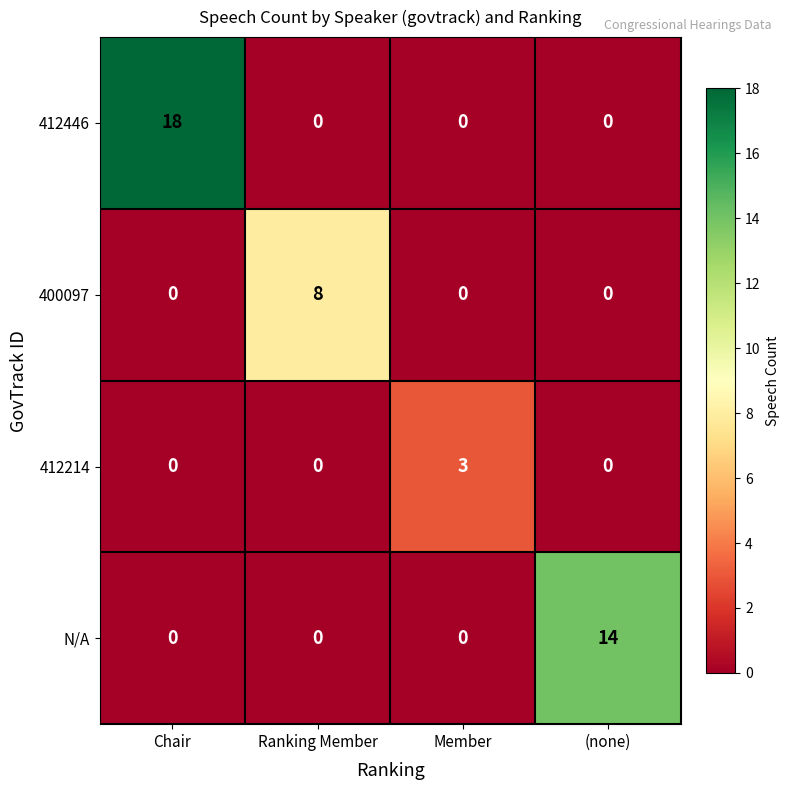

Is it true that 400097 equals 8 at Ranking Member?

True